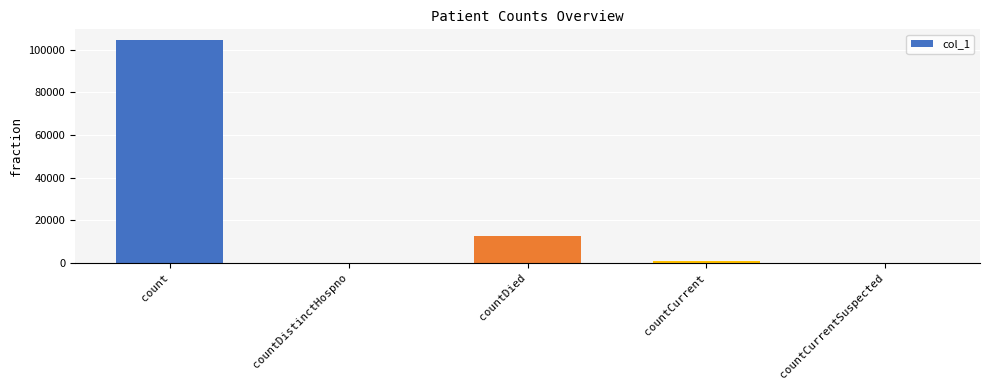

Count the number of data series in this chart.

1